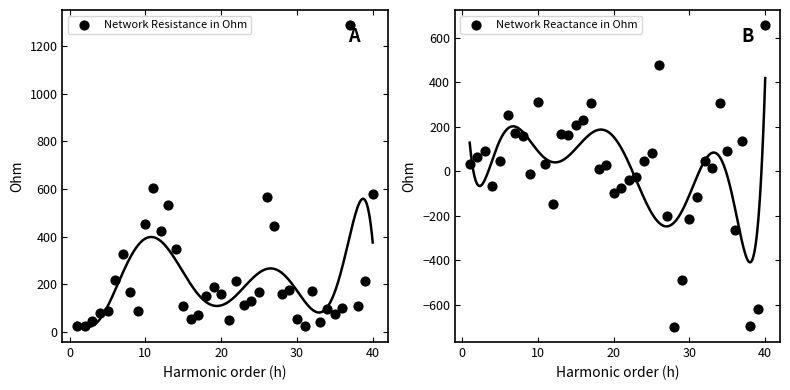

Is the value of Network Reactance in Ohm at 16 greater than the value of Network Resistance in Ohm at 32?

Yes